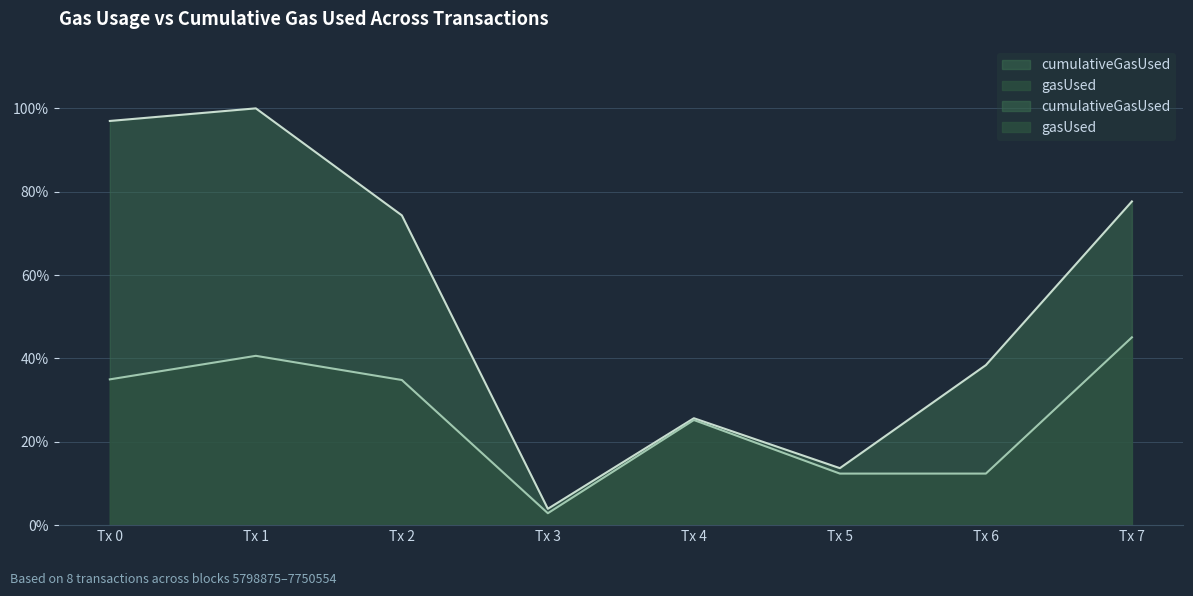

What is the total value across all series at Tx 6?

0.5